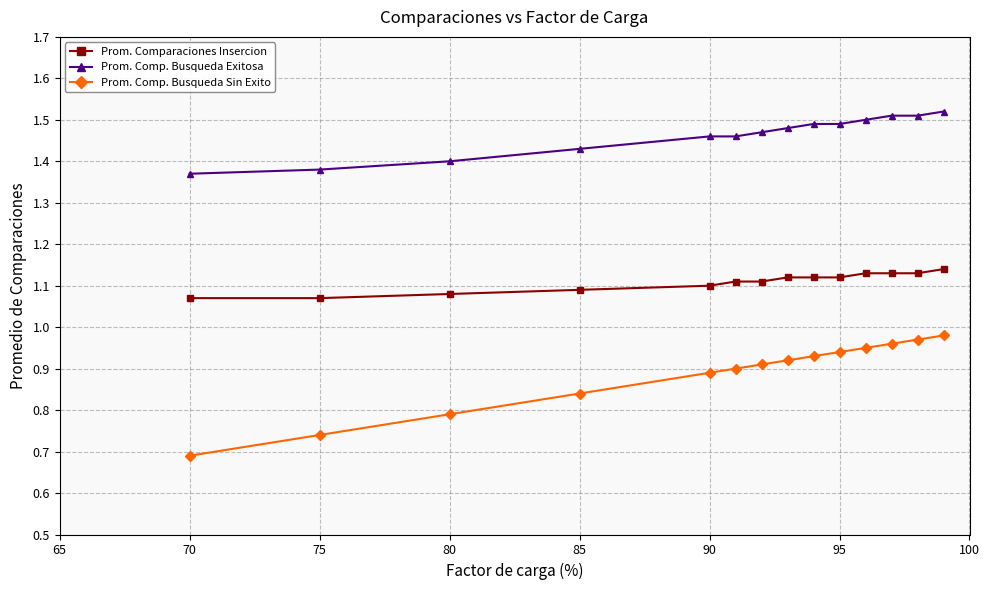

True or false: Prom. Comp. Busqueda Sin Exito and Prom. Comparaciones Insercion intersect in this chart.

False